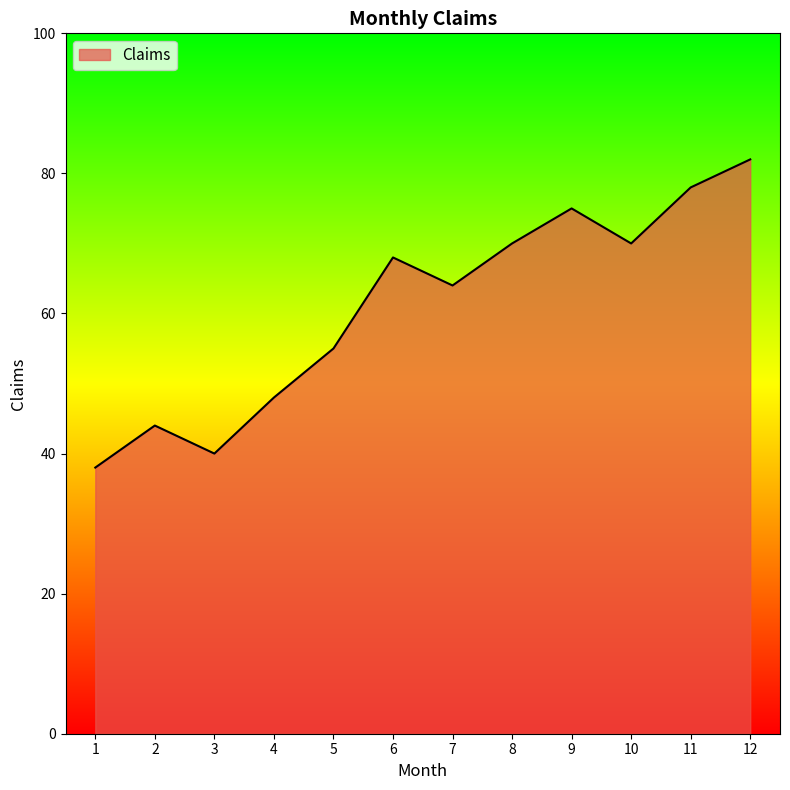

Where is the first local minimum?

3